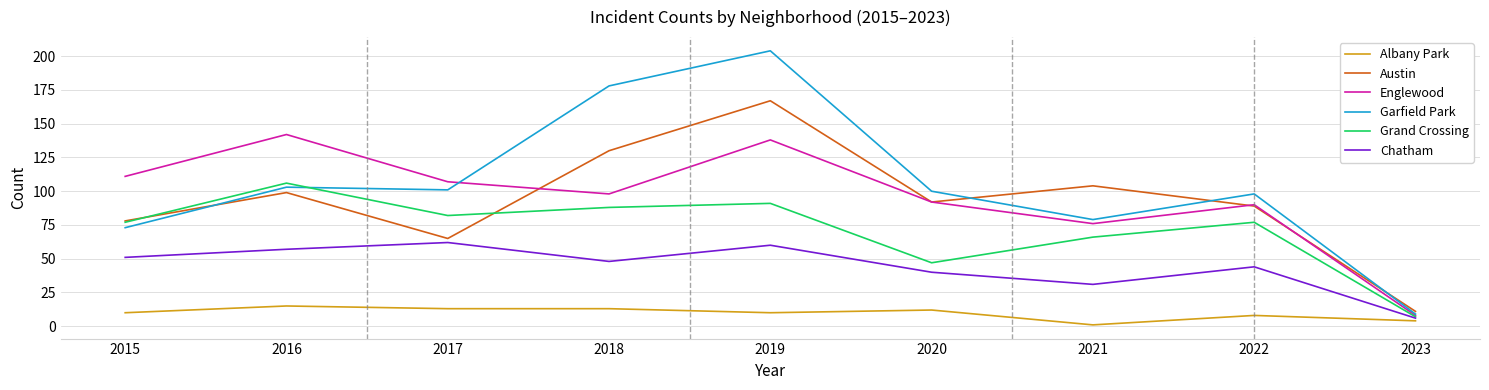

In Garfield Park, how many points are higher than both neighbors (excluding endpoints)?

3